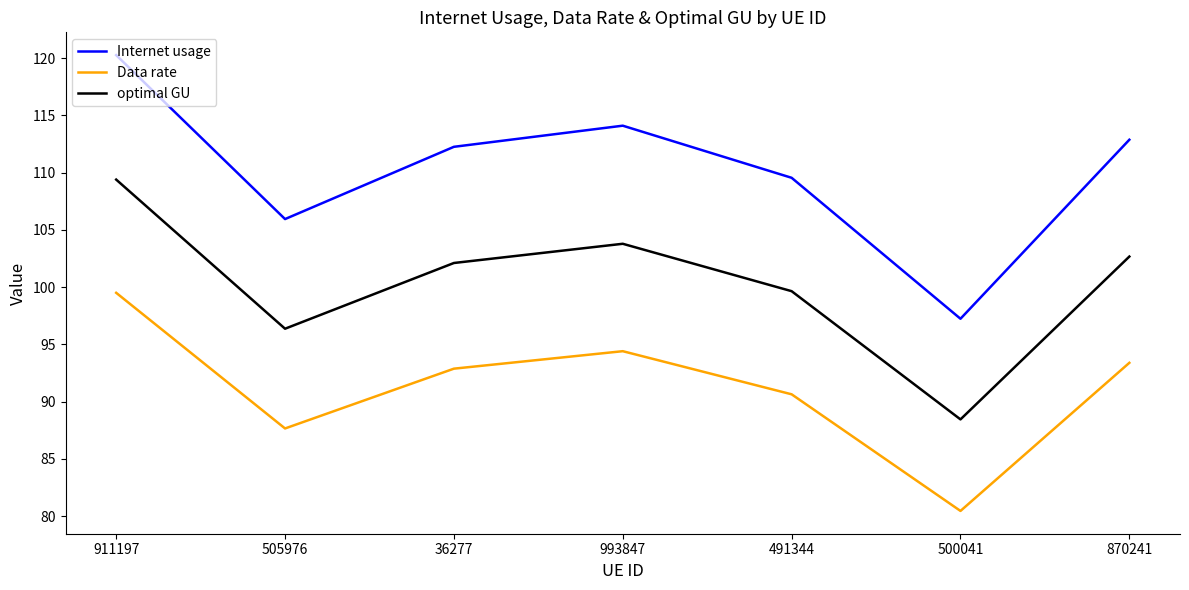

What is the sum of the Internet usage values at 993847 and 36277?

226.3